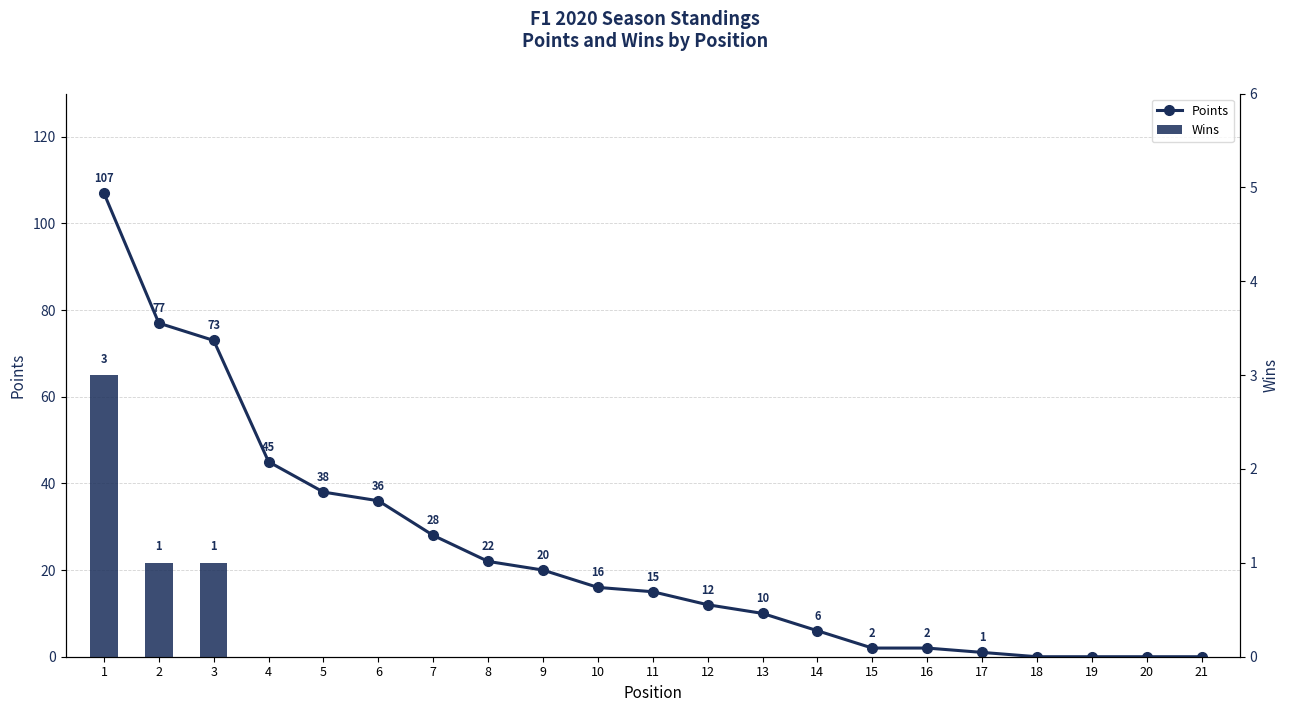

Which series has the largest total across all categories?

Points